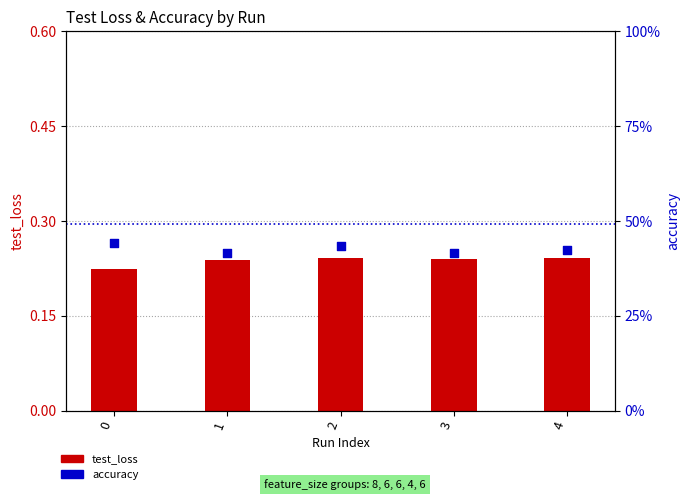

Which series contains the lowest Y value?

test_loss